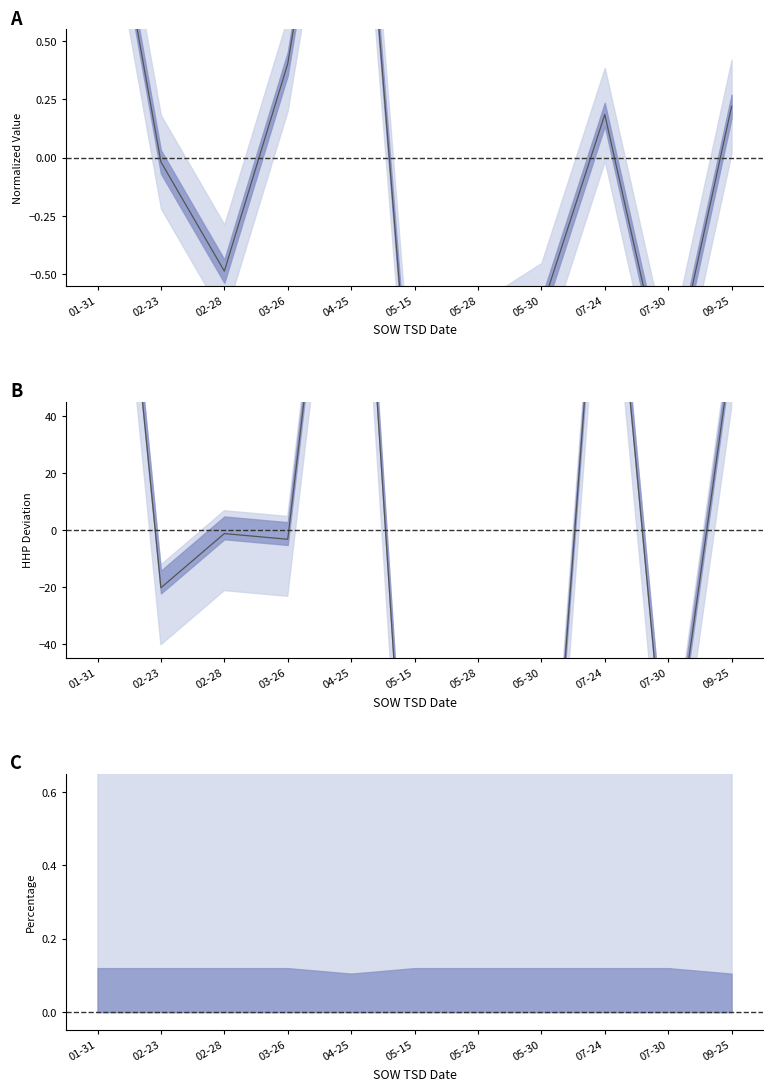

How many values in the HHP deviation series are below -3?

6